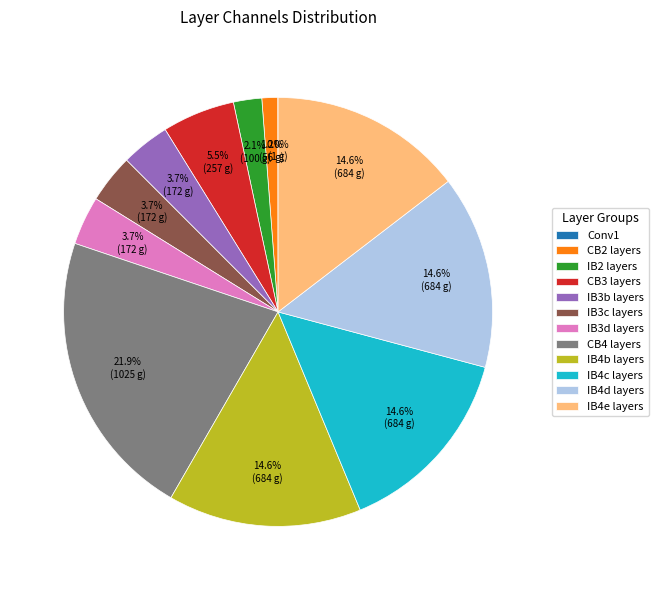

To the nearest percent, what is the difference between the largest and smallest slice percentages?

22%